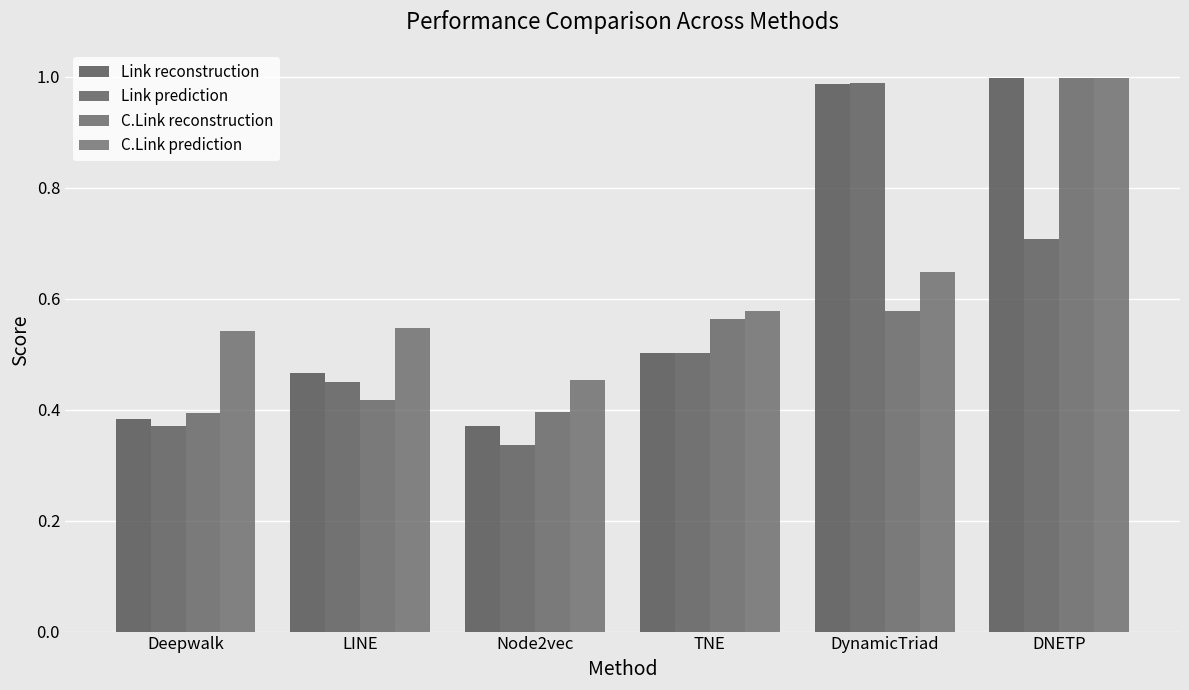

What is the maximum value shown in the chart?

1.0